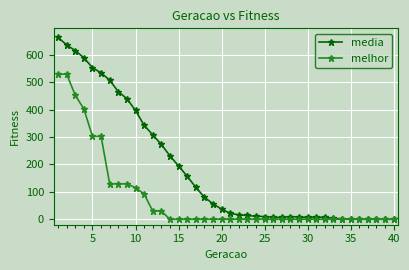

Which series has the largest range (max minus min)?

media